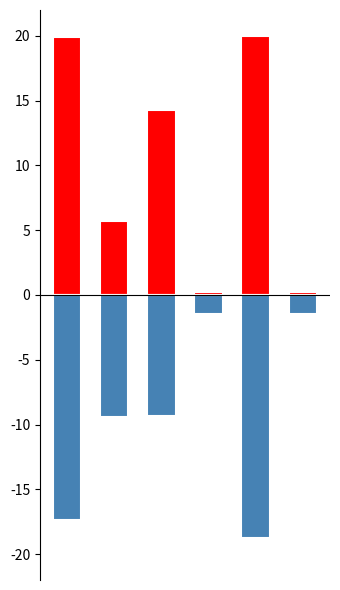

What is the average value of the Updated SoSI series?

10.1